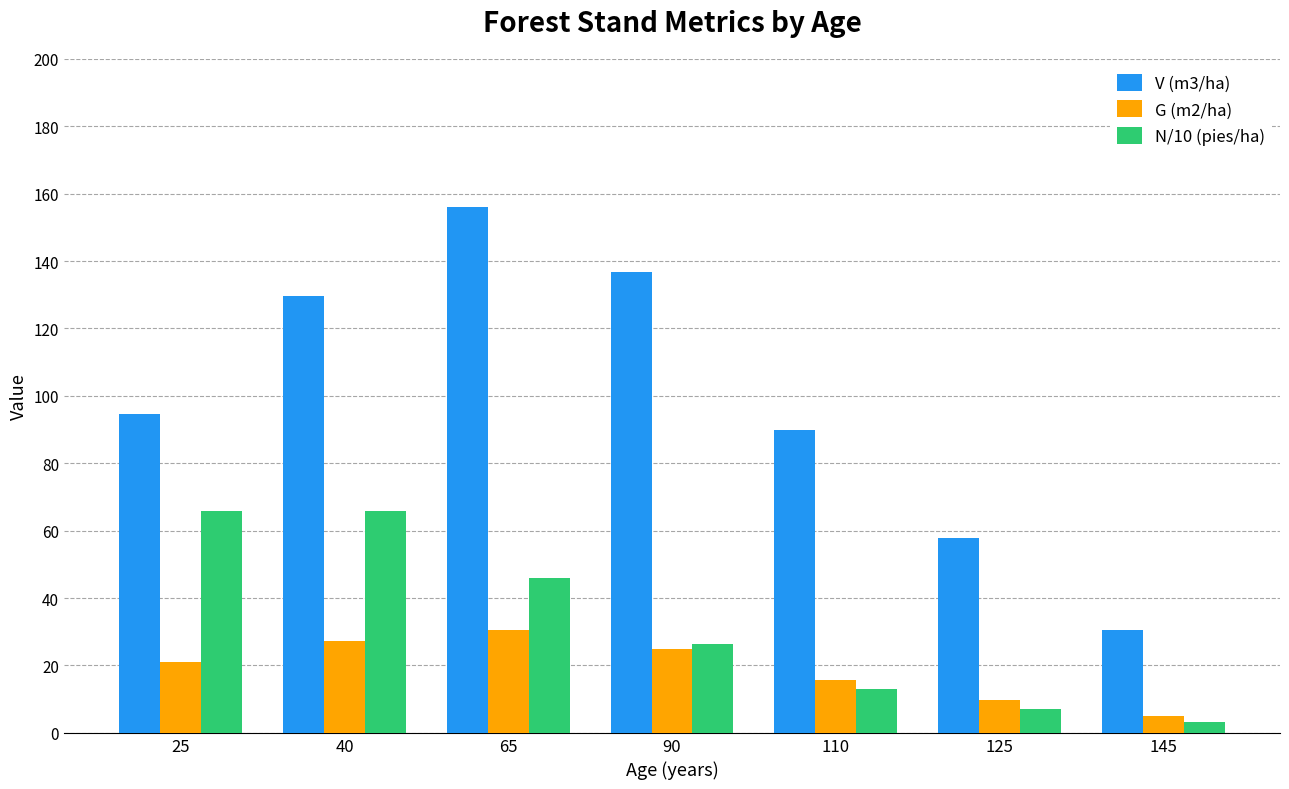

At which category is the sum across all series the highest?

65